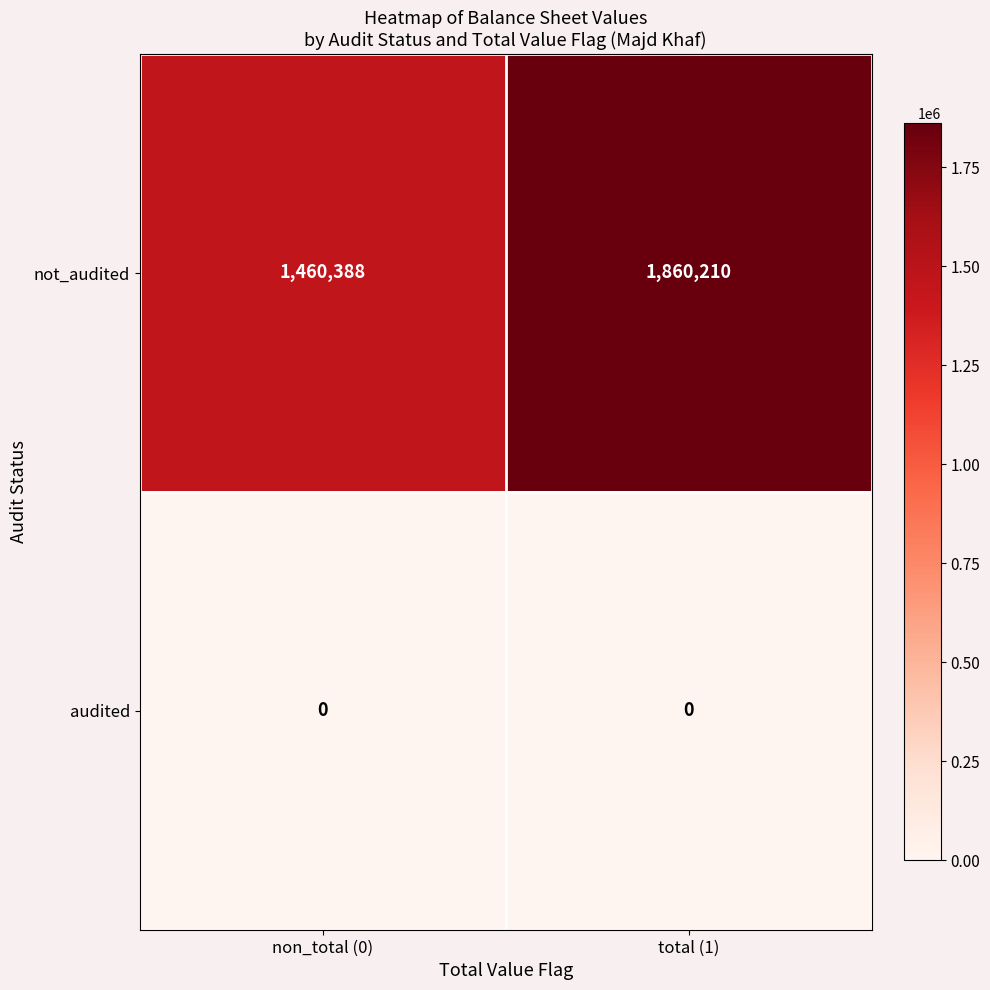

Which label corresponds to the largest value in the chart?

total (1)